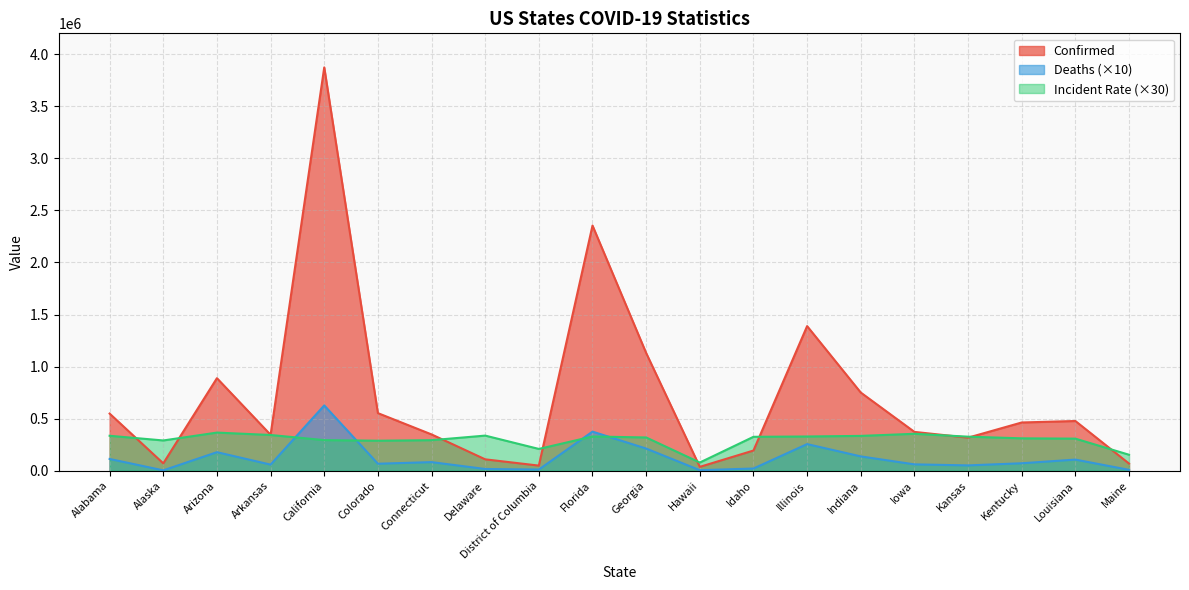

What is the maximum value for Deaths?

627110.0